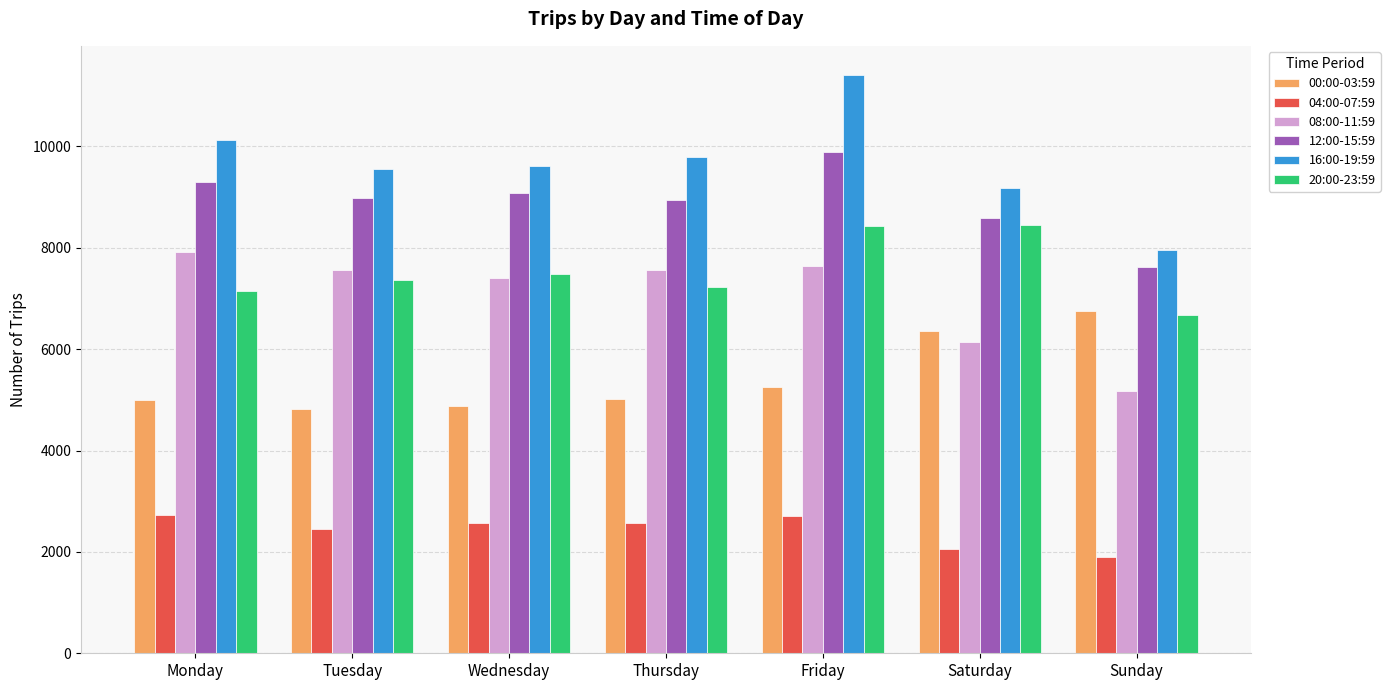

What is the sum of all 08:00-11:59 values?

49407